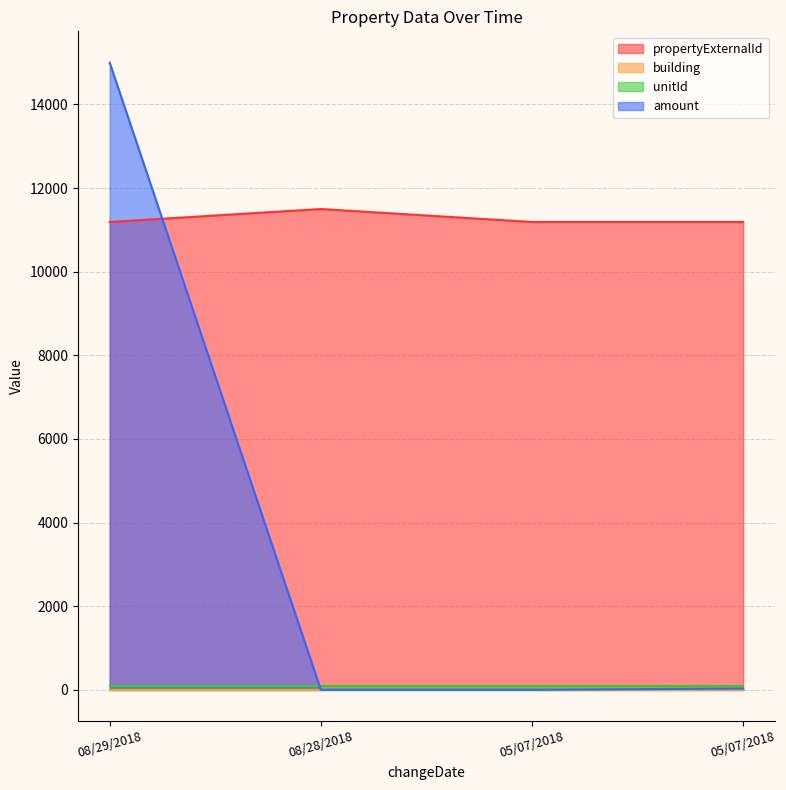

What is the label of the 1st point from the right?

05/07/2018